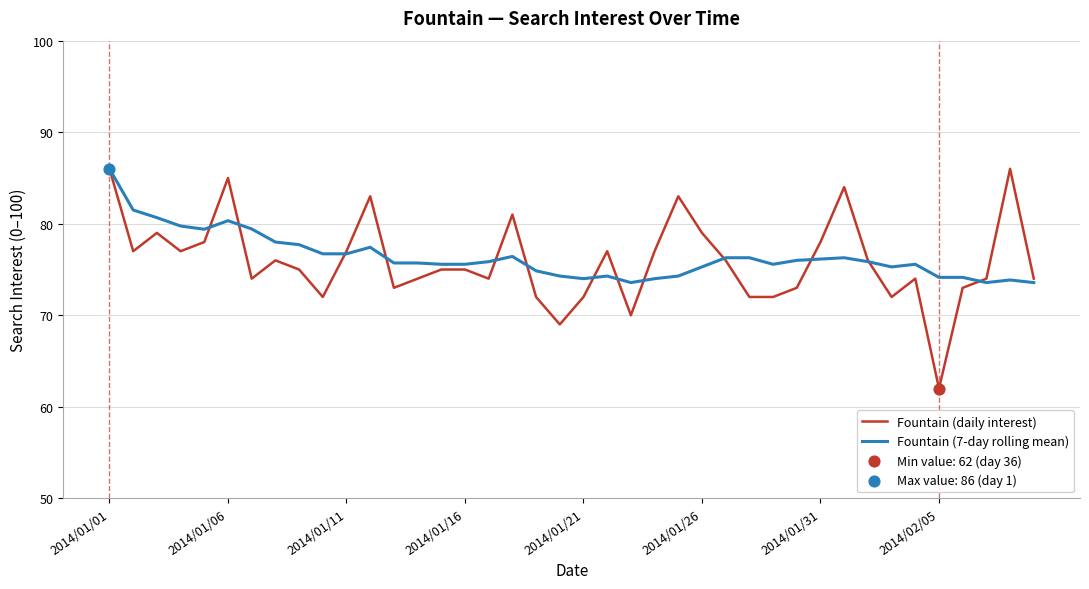

What is the minimum value shown in the chart?

62.0